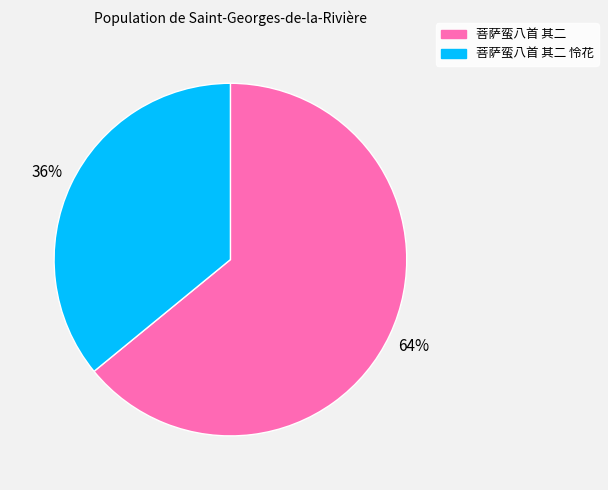

To the nearest percent, what is the average slice percentage?

50%